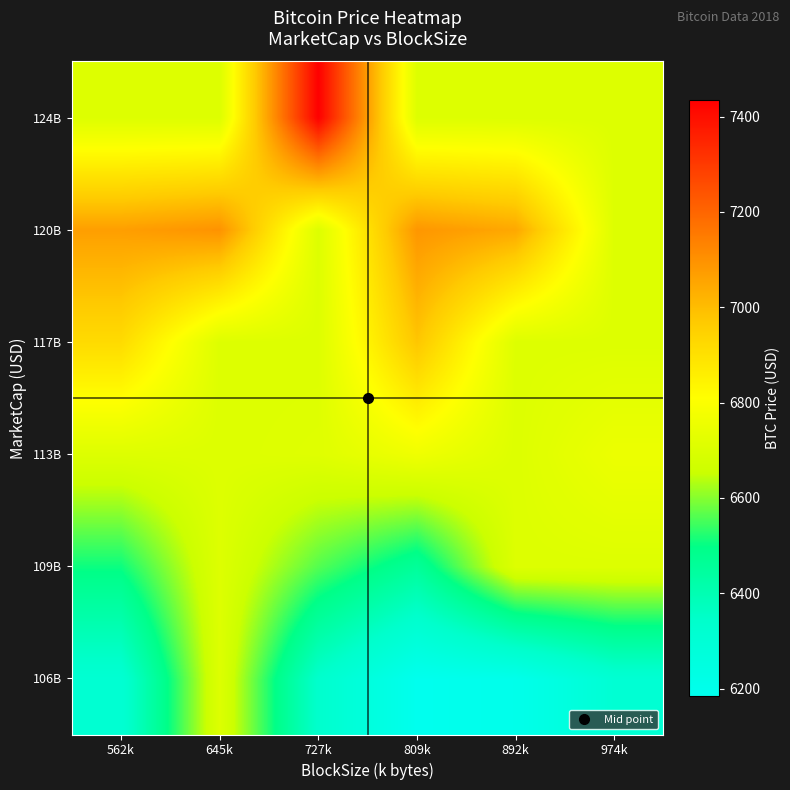

Which label corresponds to the smallest value in the chart?

809k